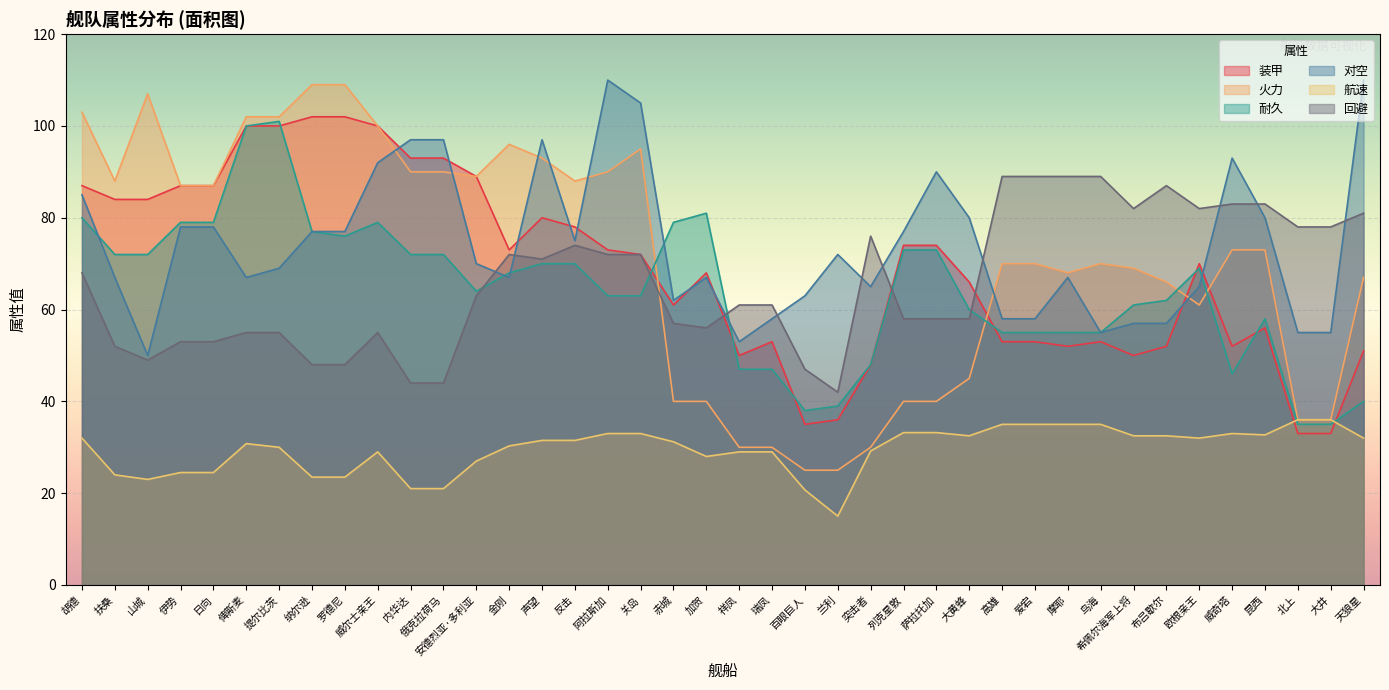

Where is the first local maximum for 耐久?

提尔比茨